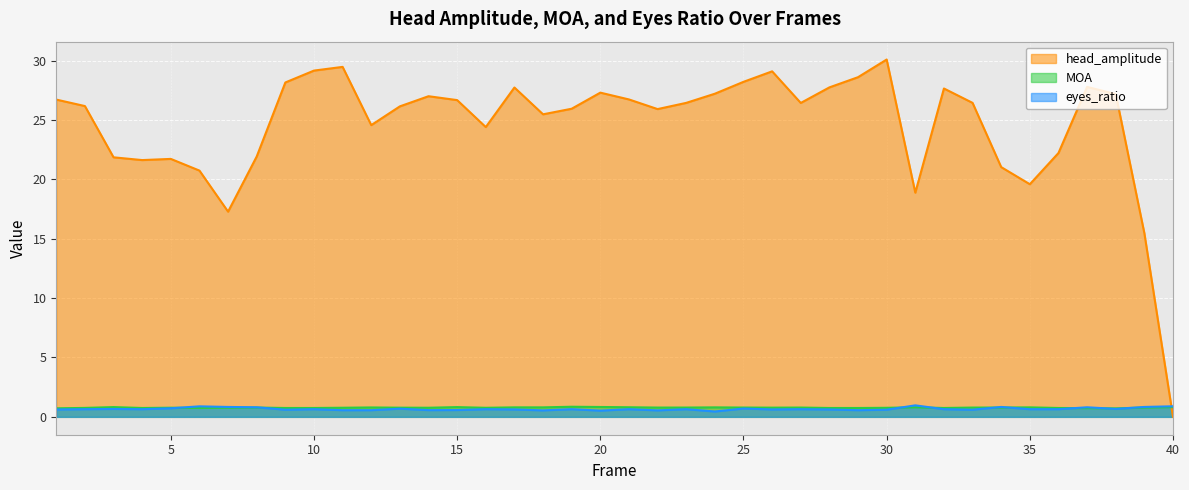

True or false: MOA has more than 1 interior local peaks.

True